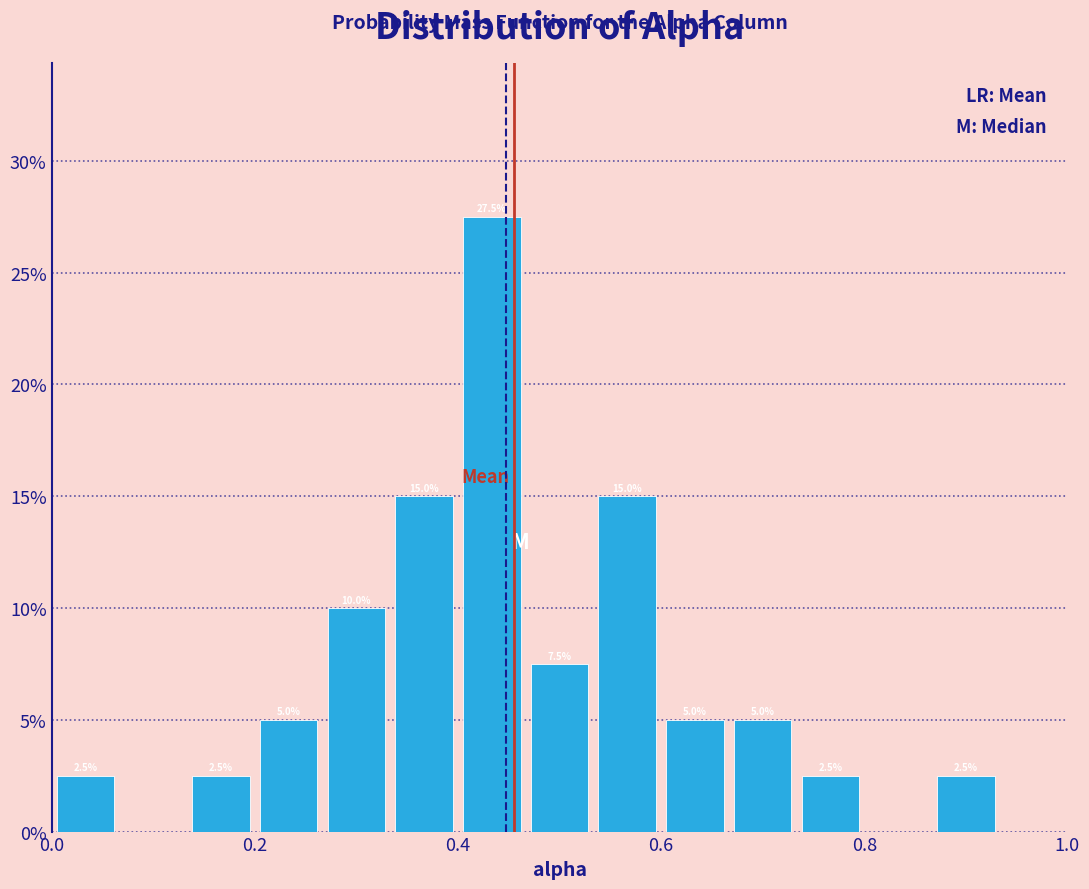

Read against the x-axis, roughly where is the centre of the tallest bar?

0.44